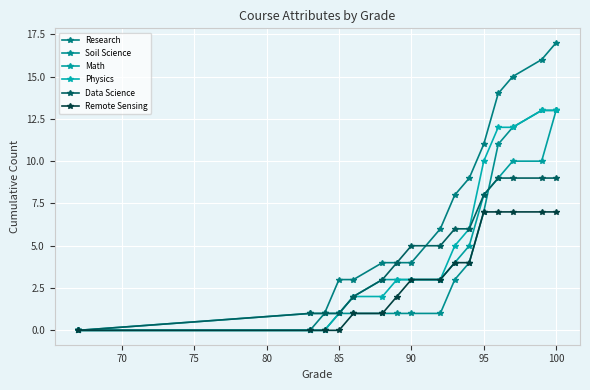

Which series has the largest total across all categories?

Research